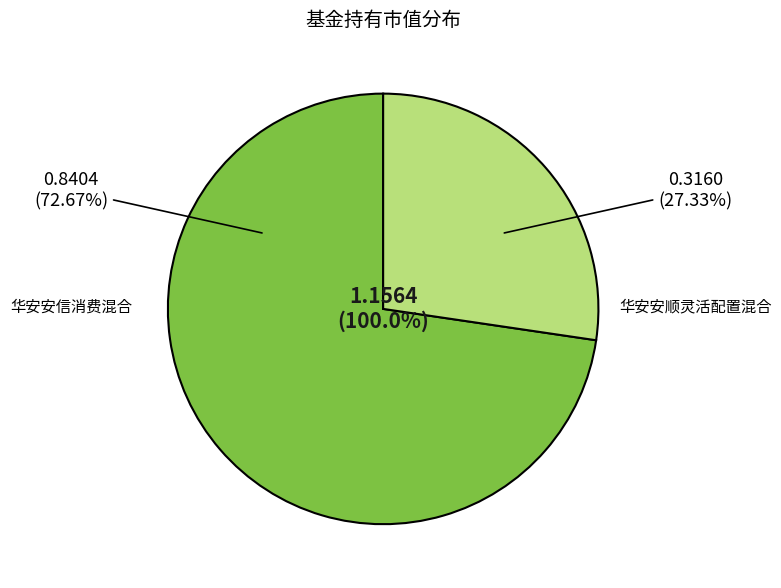

Which category accounts for the majority?

华安安信消费混合